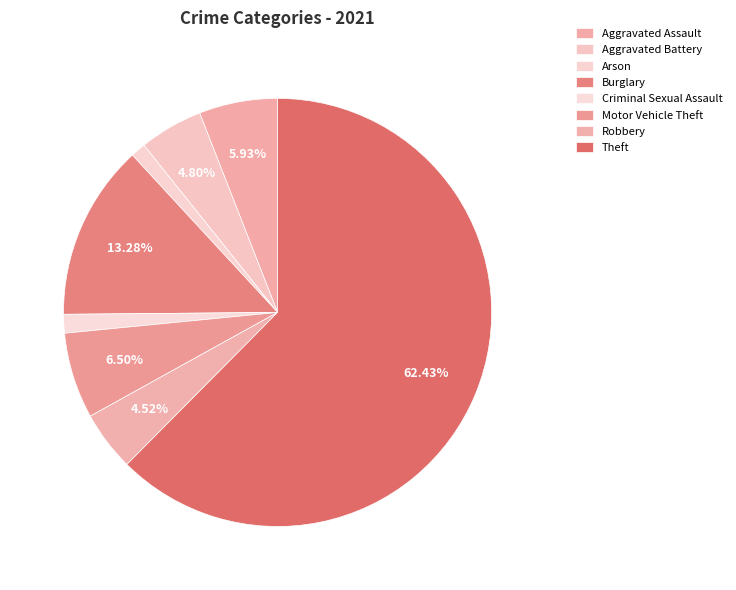

Is Theft the majority of the pie?

Yes